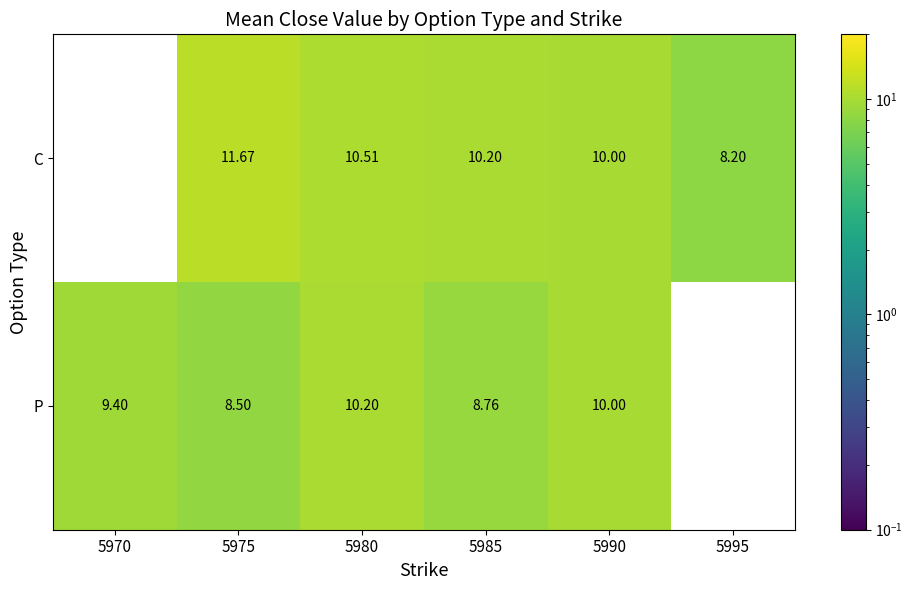

What is the total value across all series at 5990?

20.0